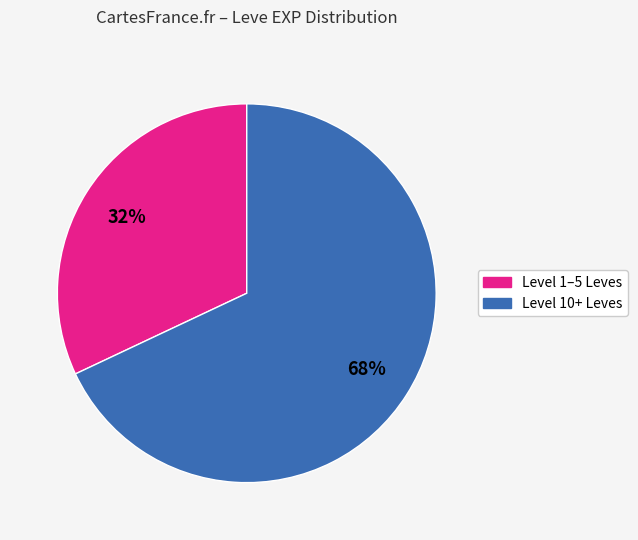

To the nearest percent, what is the average slice percentage?

50%